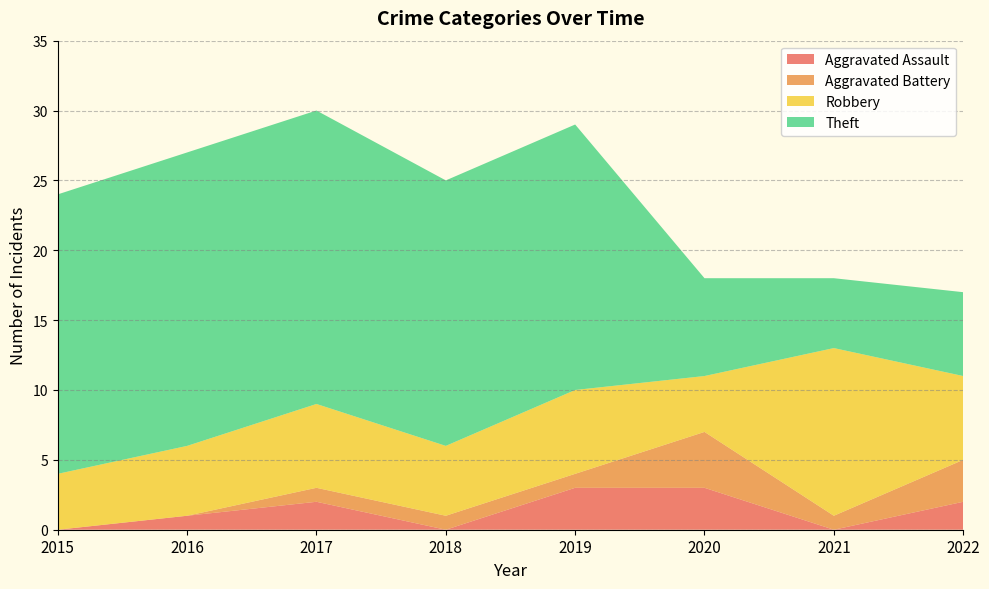

Reading left to right, transcribe all the data shown in this chart.

Aggravated Assault: 0	1	2	0	3	3	0	2
Aggravated Battery: 0	0	1	1	1	4	1	3
Robbery: 4	5	6	5	6	4	12	6
Theft: 20	21	21	19	19	7	5	6